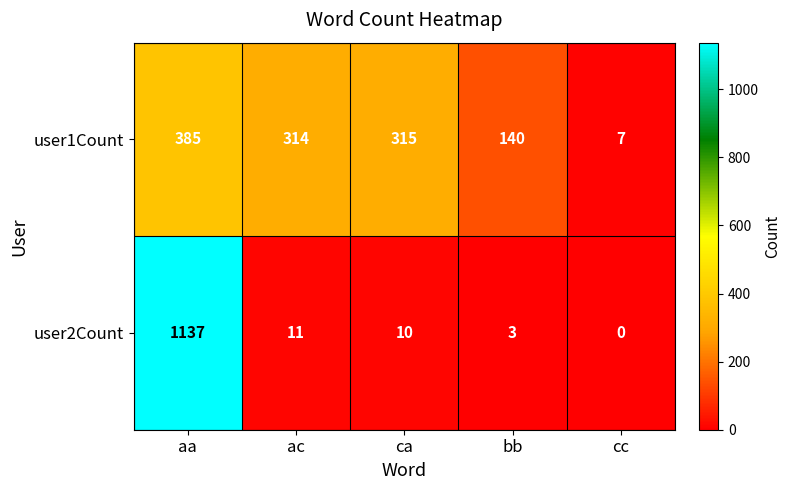

The user1Count series shows 140 at bb. True or false?

True